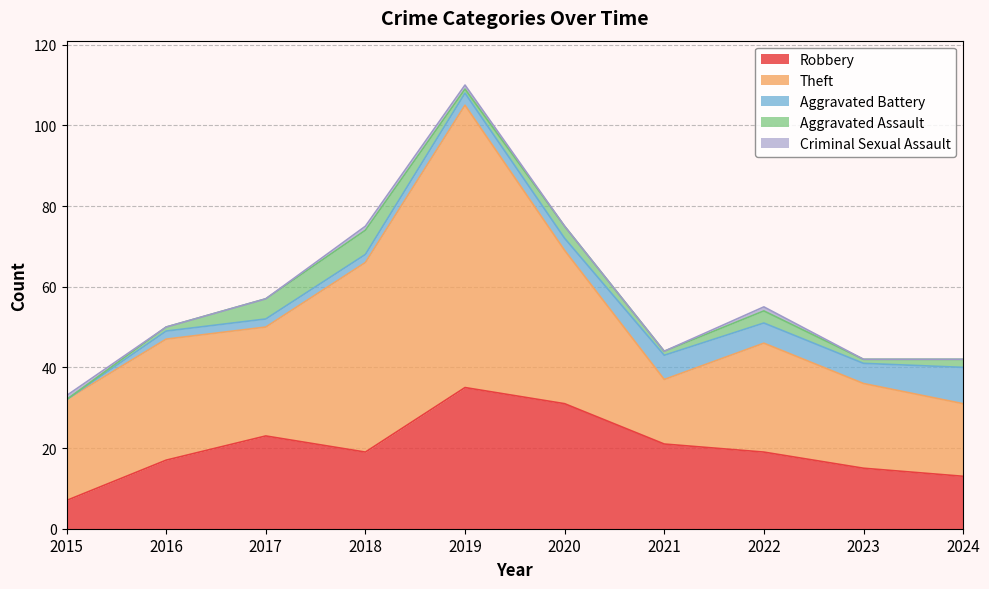

What is the difference between the maximum and second lowest values in the Aggravated Assault series?

5